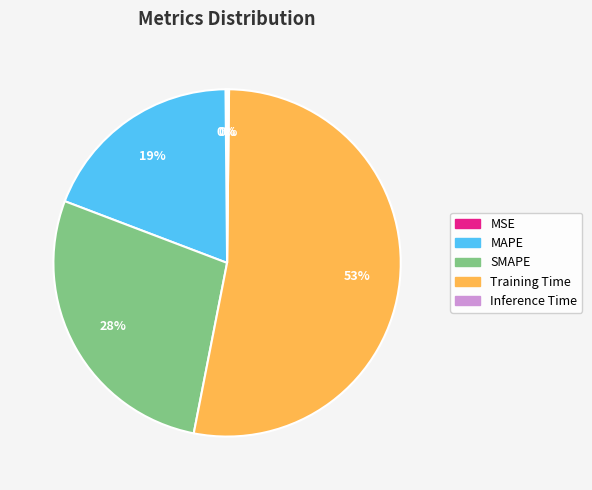

What percentage is the SMAPE slice, to the nearest percent?

28%